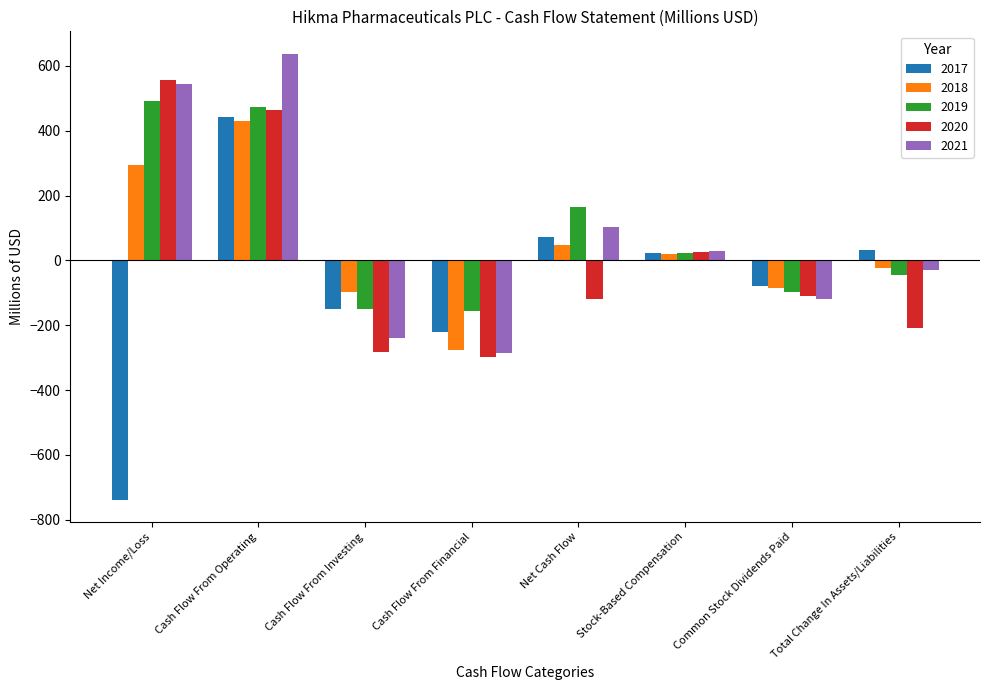

Read the 2017 value at Cash Flow From Financial.

-220